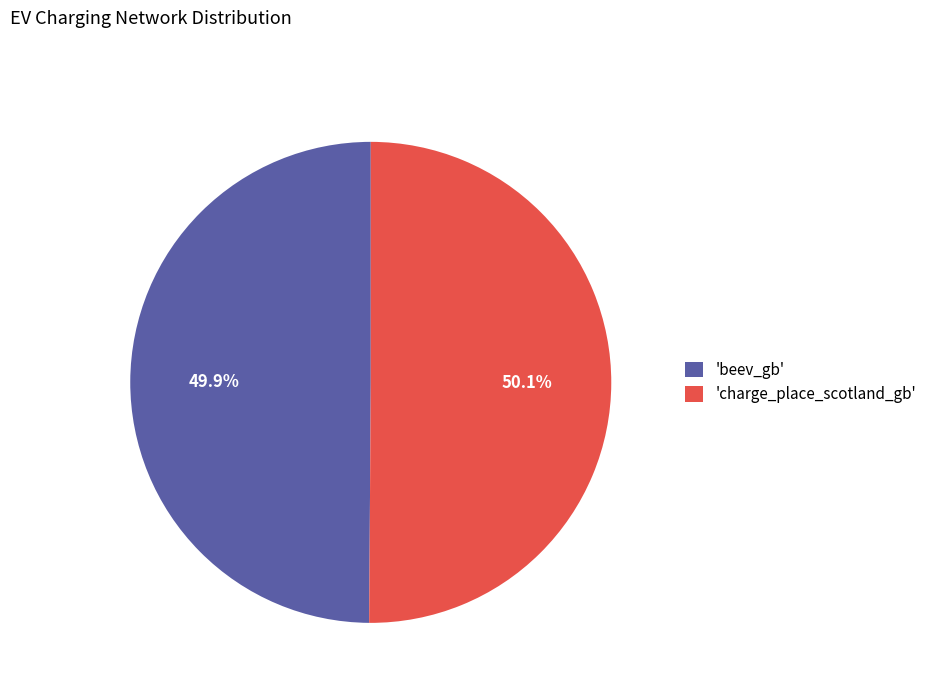

What is the ratio of the value at 'charge_place_scotland_gb' to the value at 'beev_gb'?

1.0